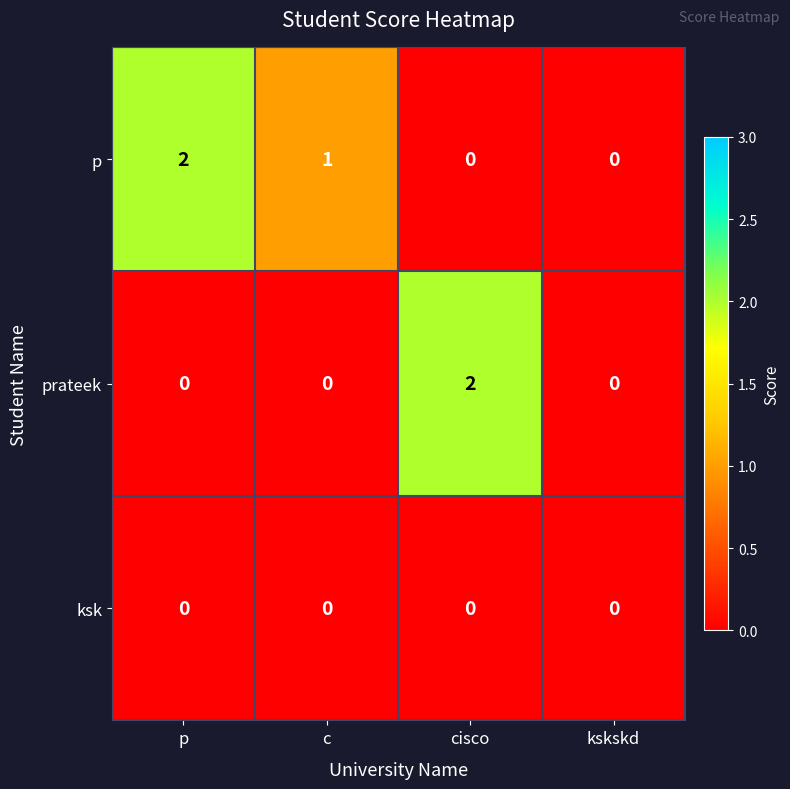

Rank the series by their average value, from lowest to highest.

ksk, prateek, p